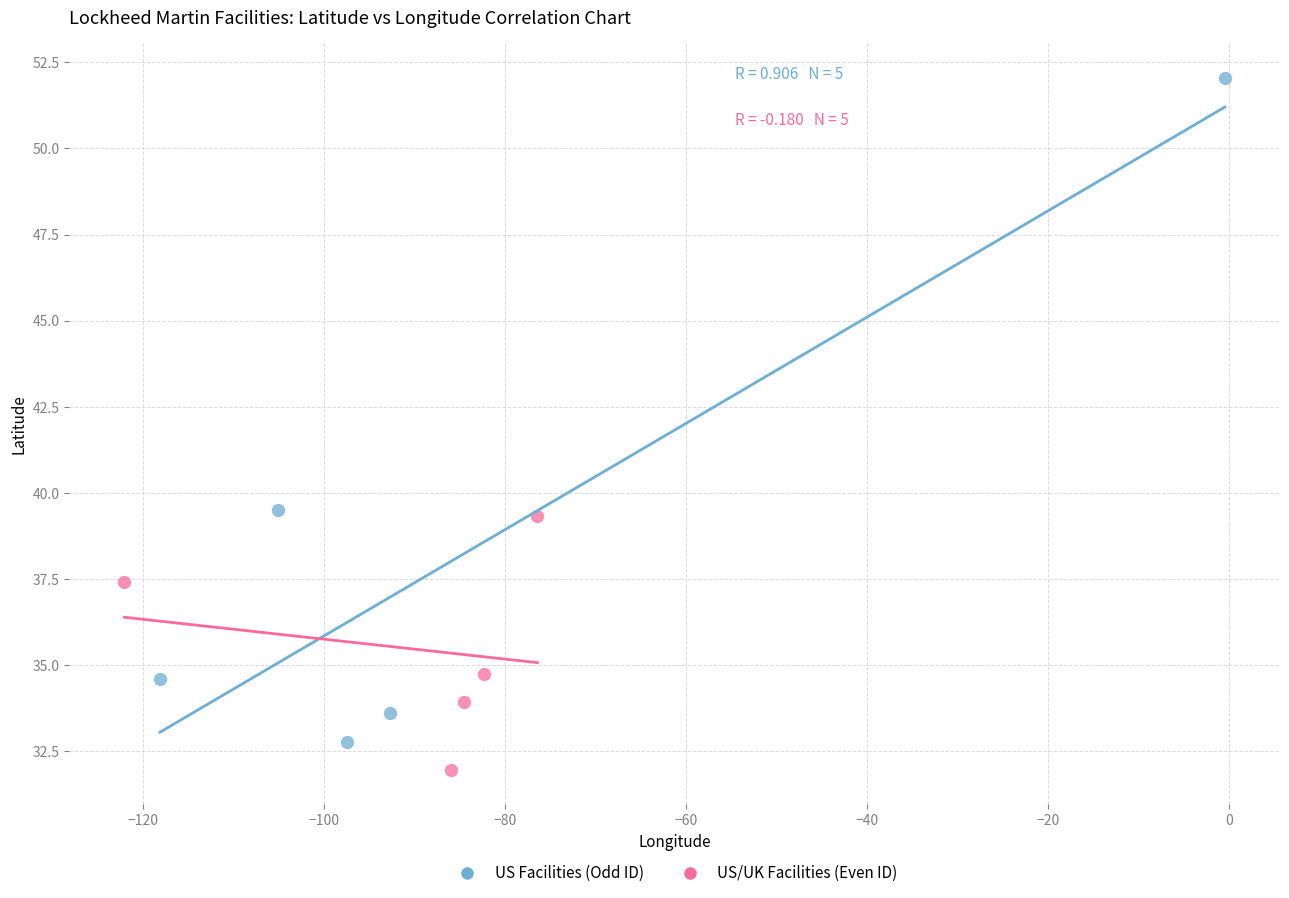

Which series has the widest spread of Y values?

US Facilities (Odd ID)